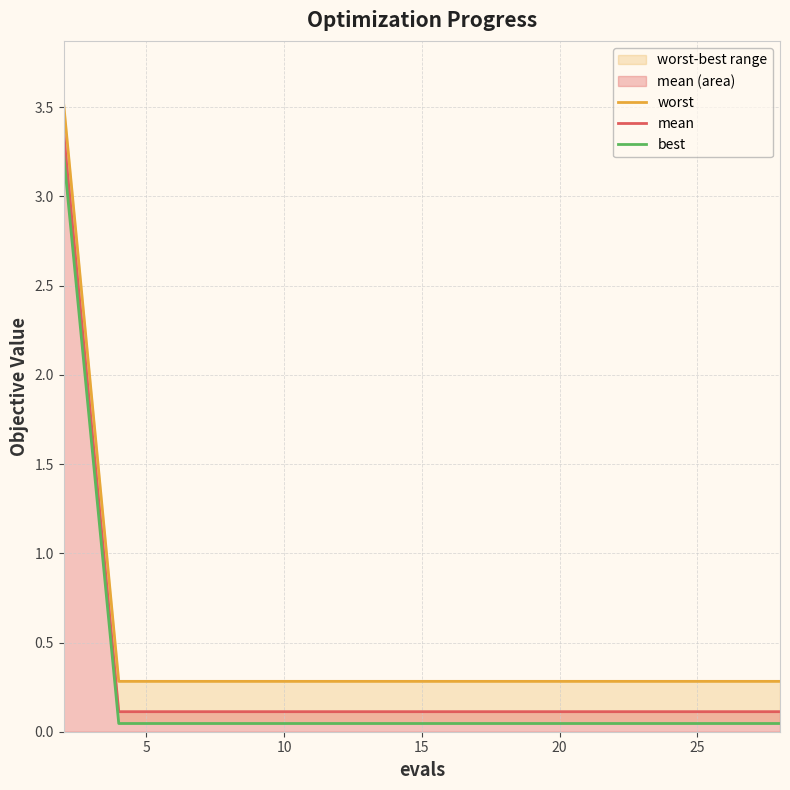

What is the highest value of the mean series?

3.4